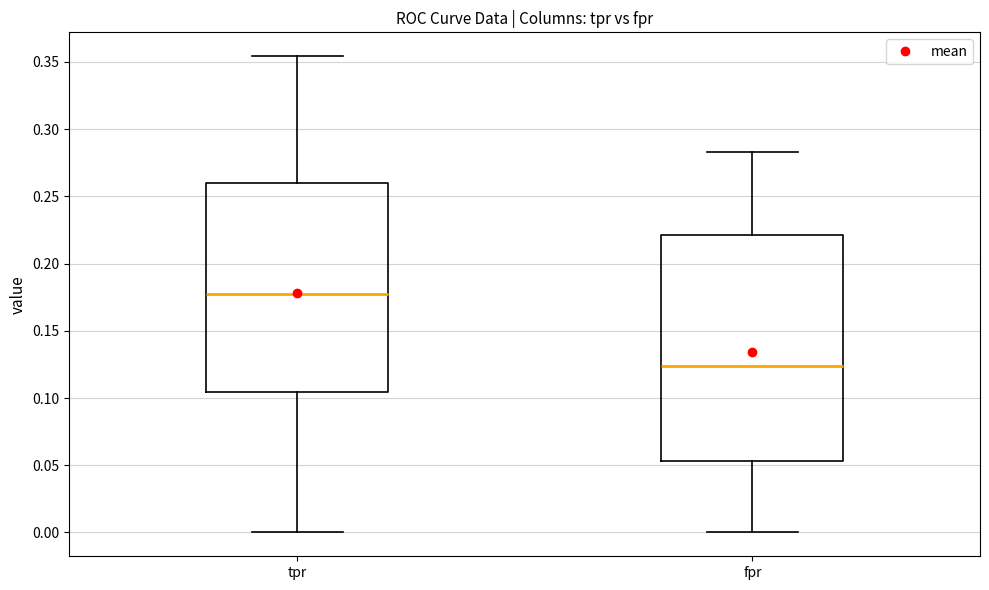

Where does the median line of the box for tpr sit on the y-axis? The values are not printed on the chart, so give them approximately, as read against the axis.

0.175